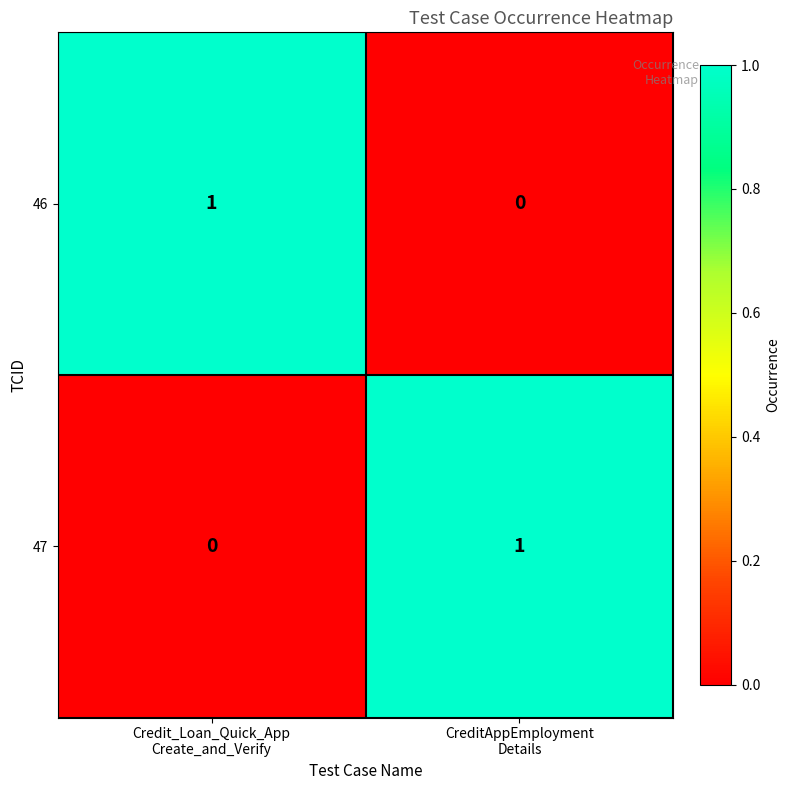

How many categories are shown in the chart?

2